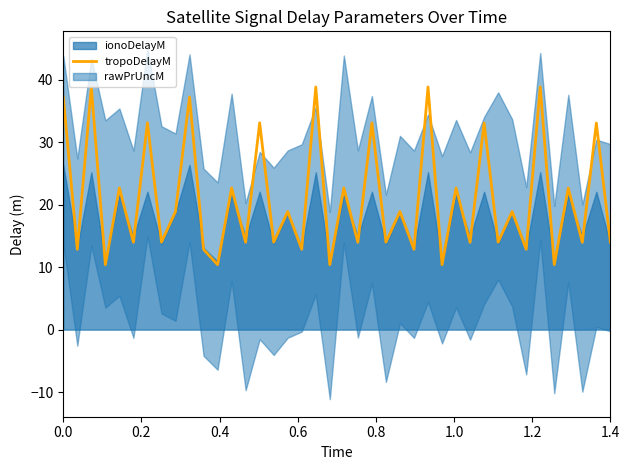

What is the lowest value of the tropoDelayM series?

10.4